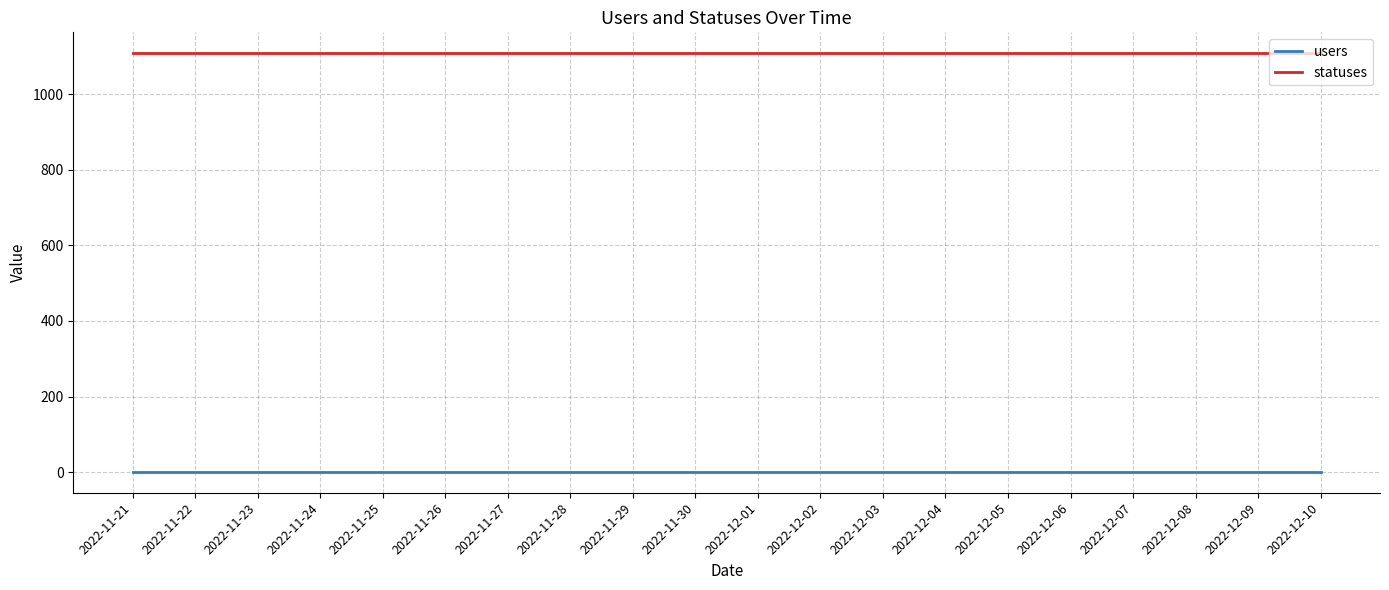

Reading left to right, list all the values displayed in this chart.

users: 2022-11-21=1	2022-11-22=1	2022-11-23=1	2022-11-24=1	2022-11-25=1	2022-11-26=1	2022-11-27=1	2022-11-28=1	2022-11-29=1	2022-11-30=1	2022-12-01=1	2022-12-02=1	2022-12-03=1	2022-12-04=1	2022-12-05=1	2022-12-06=1	2022-12-07=1	2022-12-08=1	2022-12-09=1	2022-12-10=1
statuses: 2022-11-21=1108	2022-11-22=1108	2022-11-23=1108	2022-11-24=1108	2022-11-25=1108	2022-11-26=1108	2022-11-27=1108	2022-11-28=1108	2022-11-29=1108	2022-11-30=1108	2022-12-01=1108	2022-12-02=1108	2022-12-03=1108	2022-12-04=1108	2022-12-05=1108	2022-12-06=1108	2022-12-07=1108	2022-12-08=1108	2022-12-09=1108	2022-12-10=1108